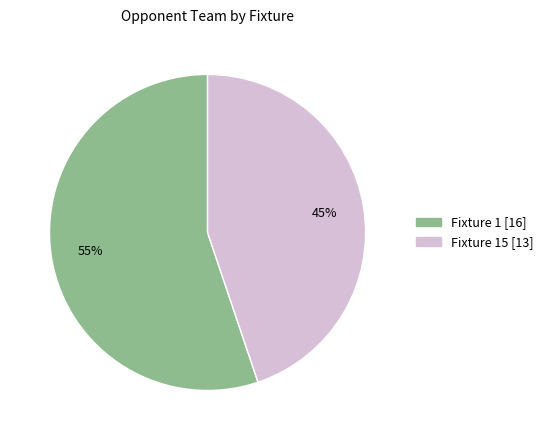

Which category accounts for the majority?

Fixture 1 [16]